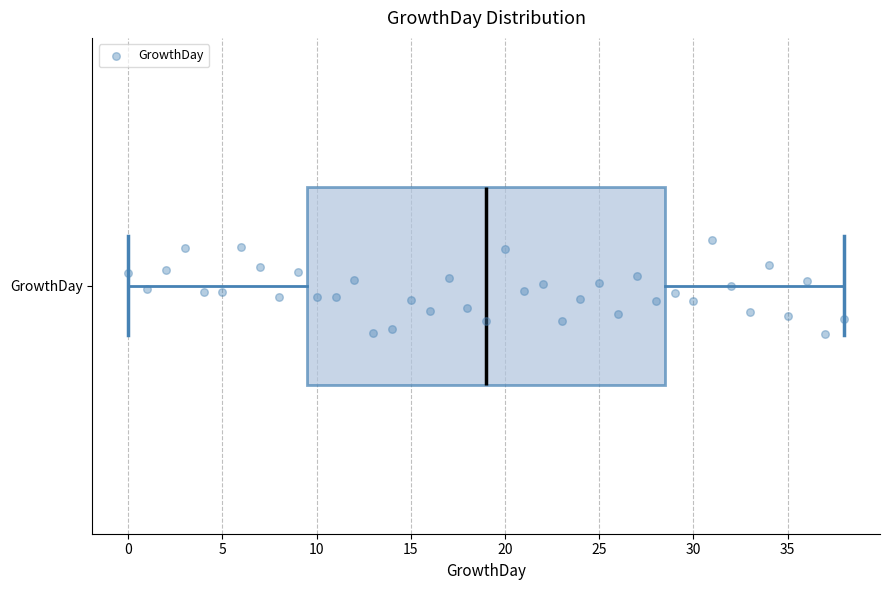

Read this box plot against the x-axis: the position of the median line, the range covered by the box, and the ends of both whiskers. The values are not printed on the chart, so give them approximately, as read against the axis.

median 19.0, box 9.5 to 28.5, whiskers 0.0 to 38.0